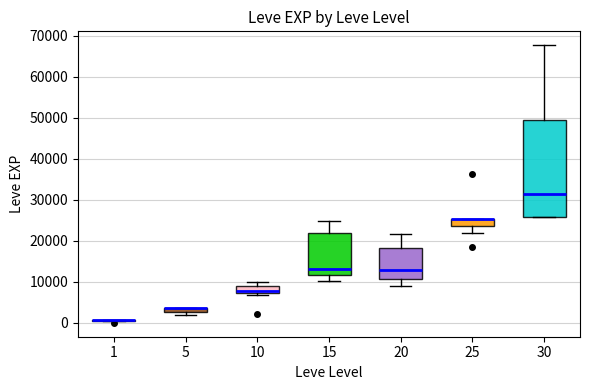

Comparing the boxes themselves (not the whiskers), which one is the tallest?

30